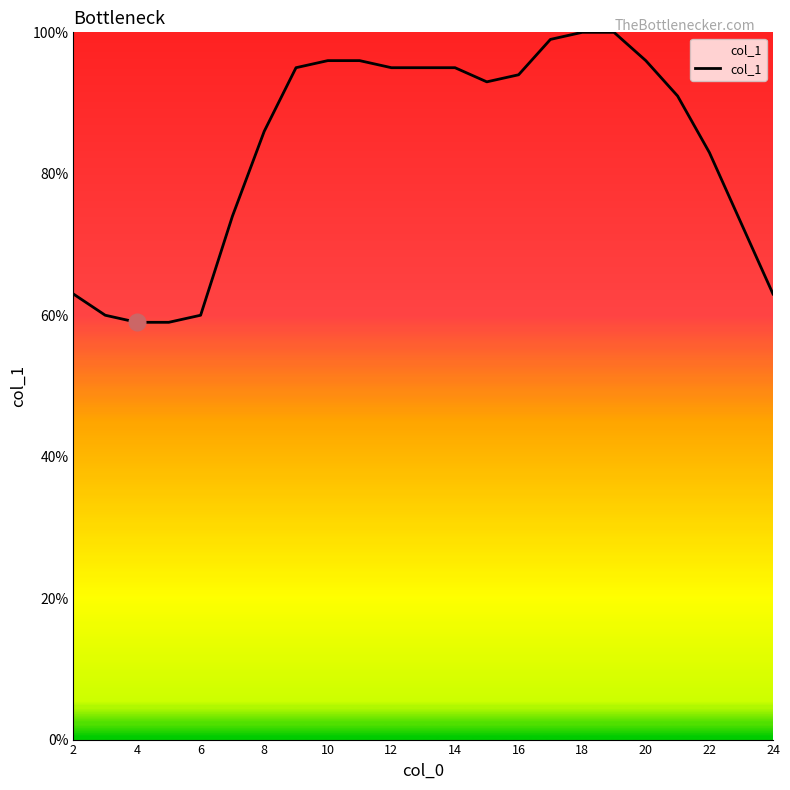

What is the greatest value displayed?

100